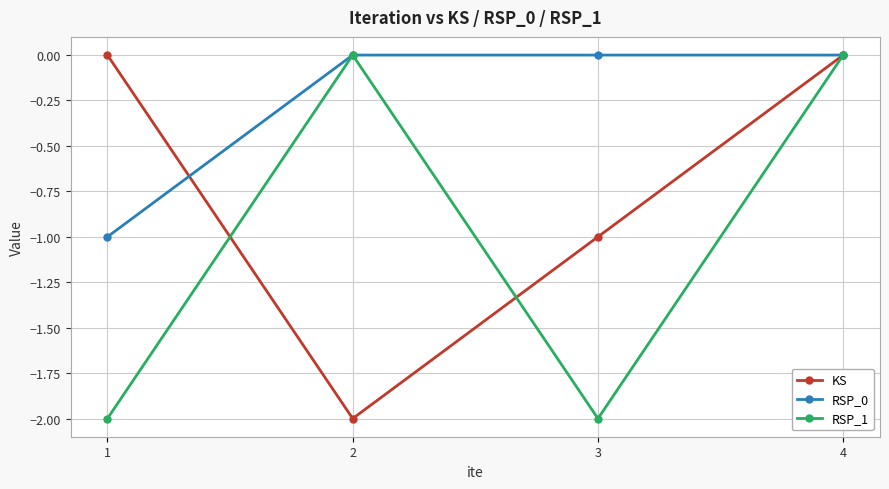

Where do RSP_0 and KS first cross each other?

1 and 2